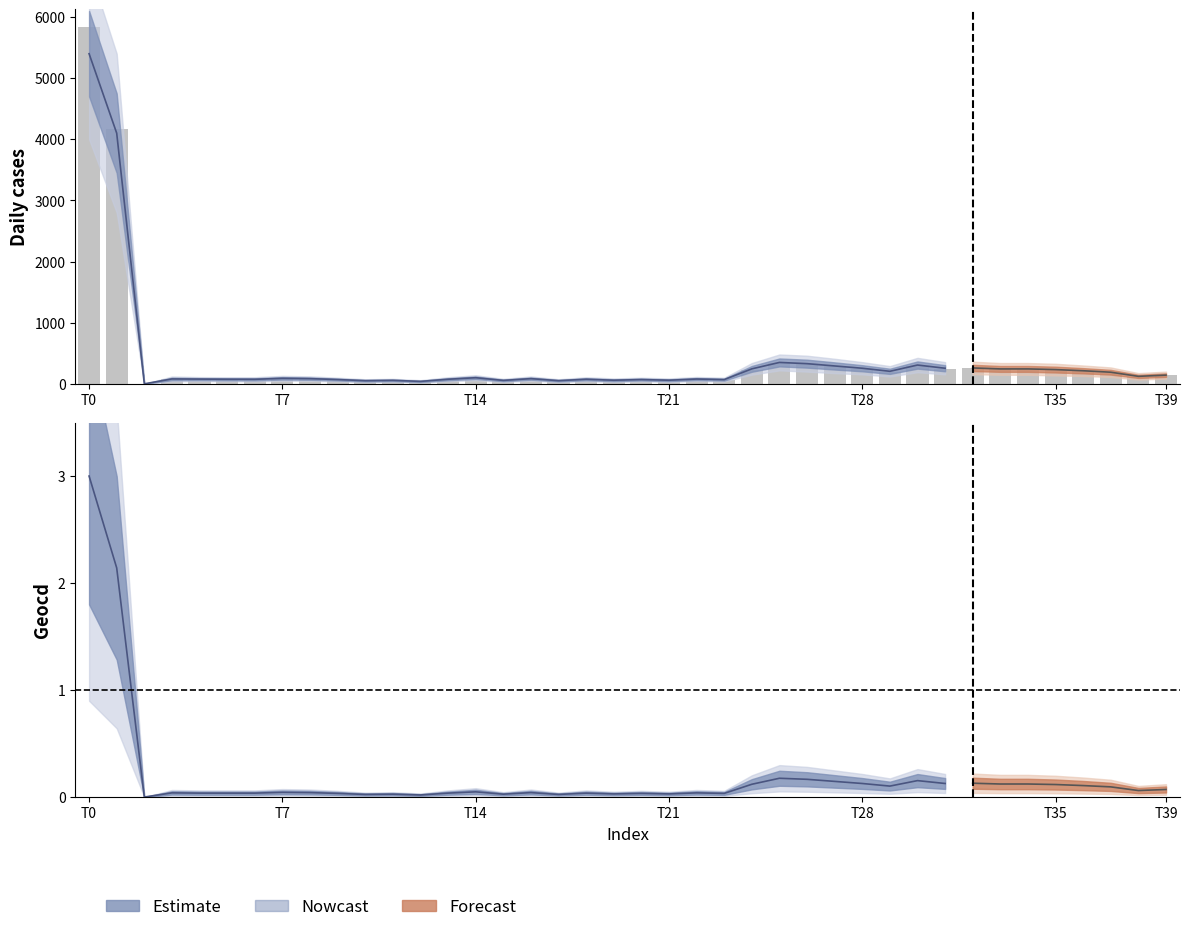

Is the value of values at 39 greater than the value of lower_values at 22?

Yes